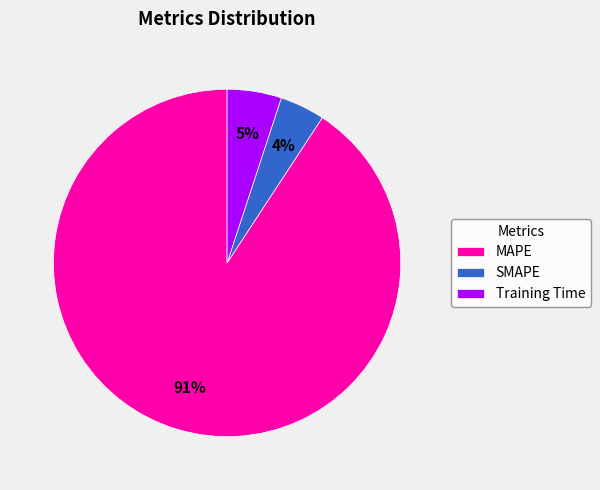

Is the sum of Training Time and MAPE greater than half?

Yes